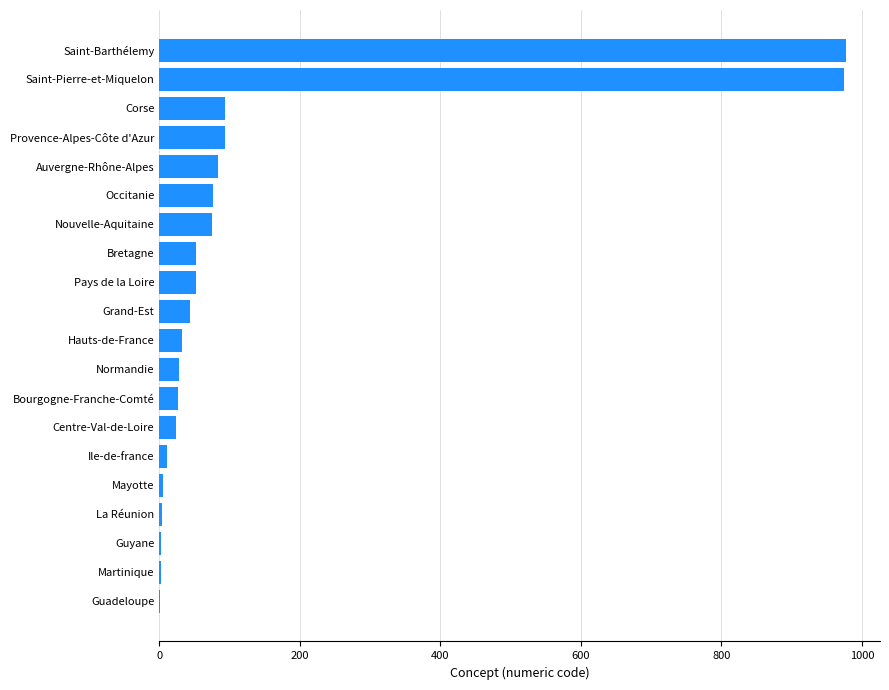

How many data points does each series have?

20